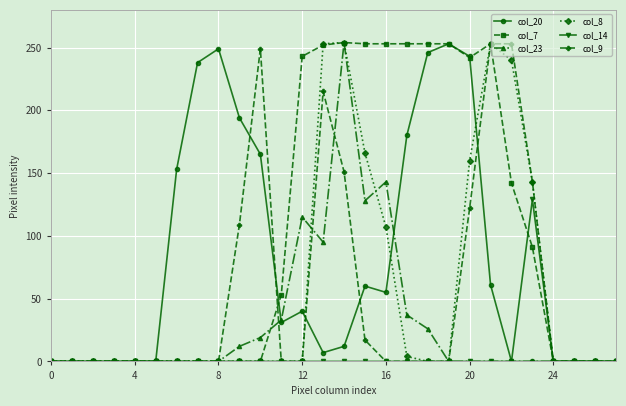

What is the maximum value for col_23?

254